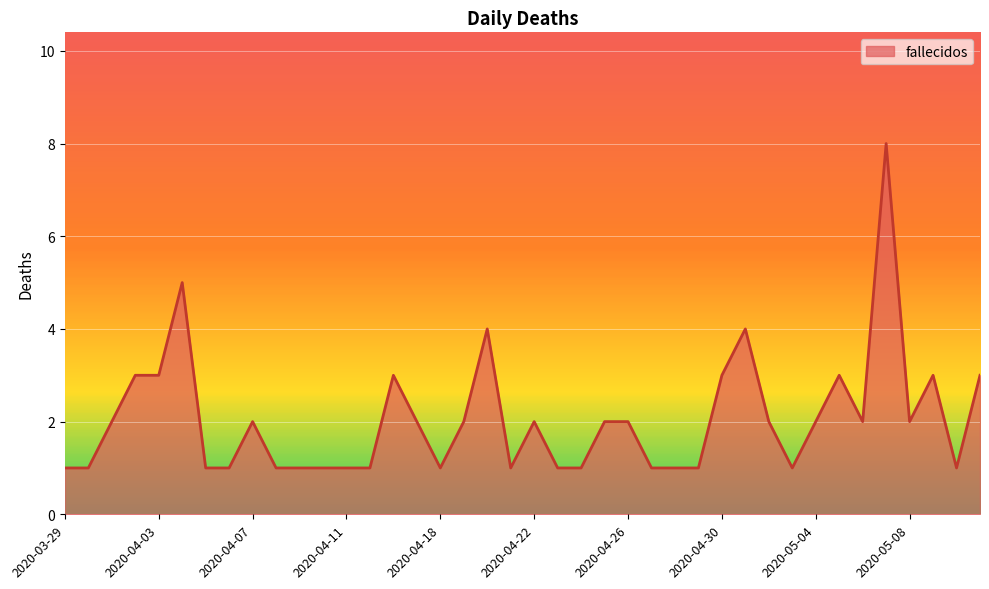

Does the chart display data point markers on the line(s)?

No